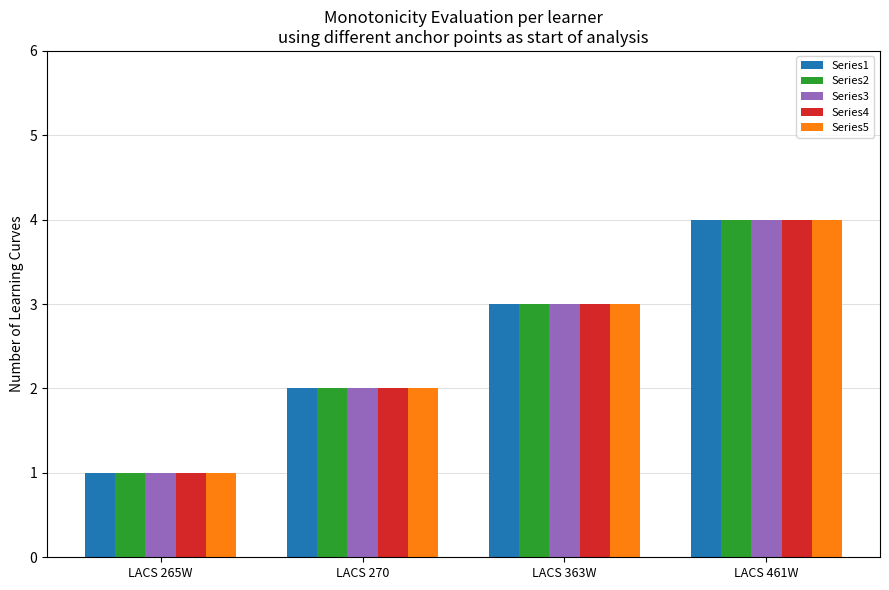

Count the Series4 values in the range 2 to 4.

3